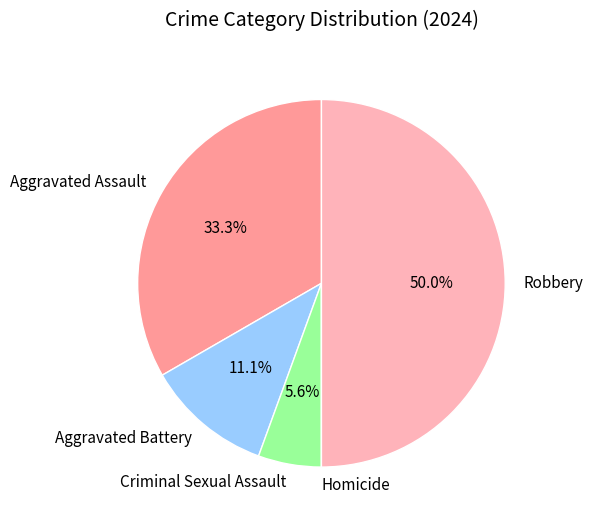

What percentage do Criminal Sexual Assault and Aggravated Battery together represent?

16.7%